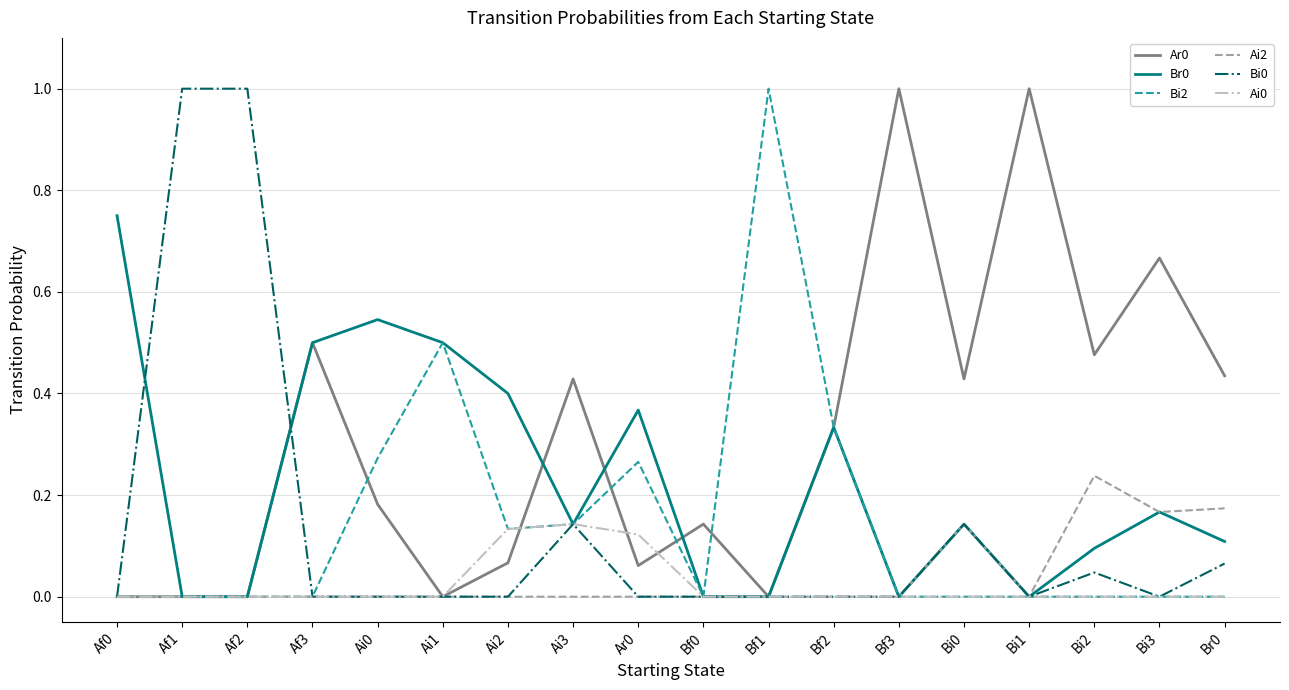

At which label does Ai2 reach its peak?

Bi2